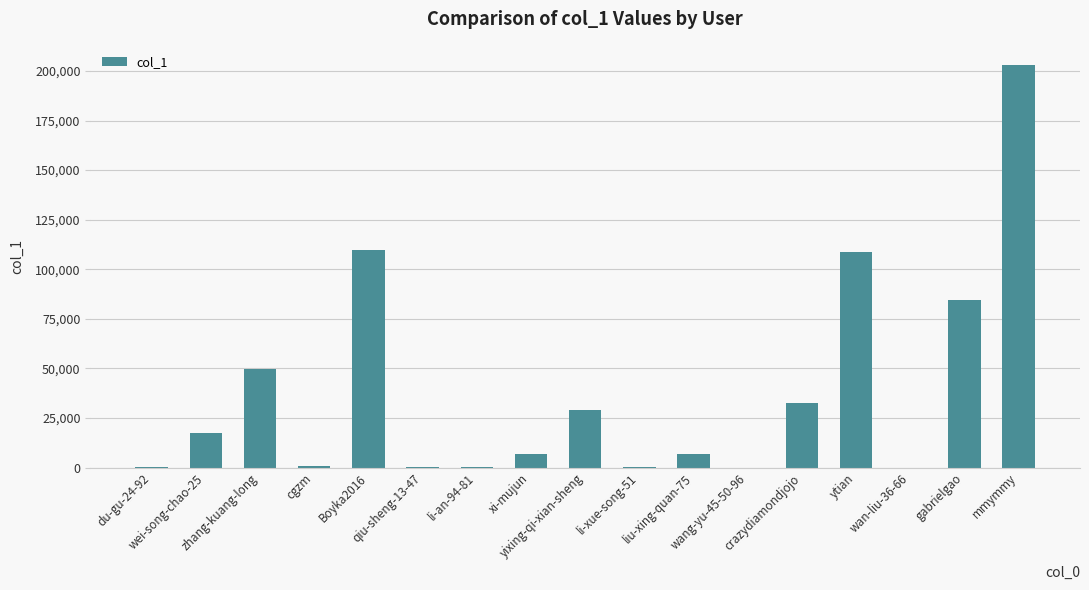

Are the bars grouped side by side (vs. stacked)?

No